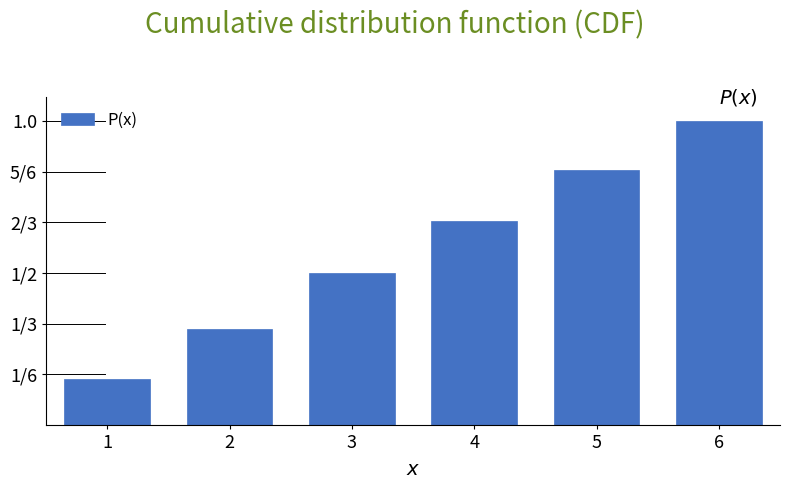

Read the value at 1.

0.2